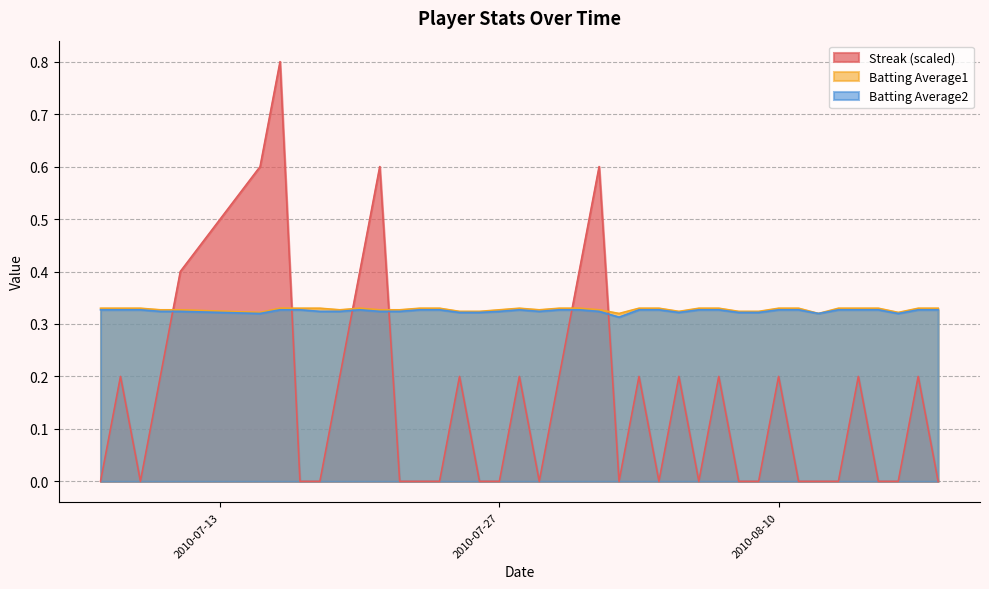

After their last crossing, which series has the higher values: Streak (scaled) or Batting Average2?

Batting Average2